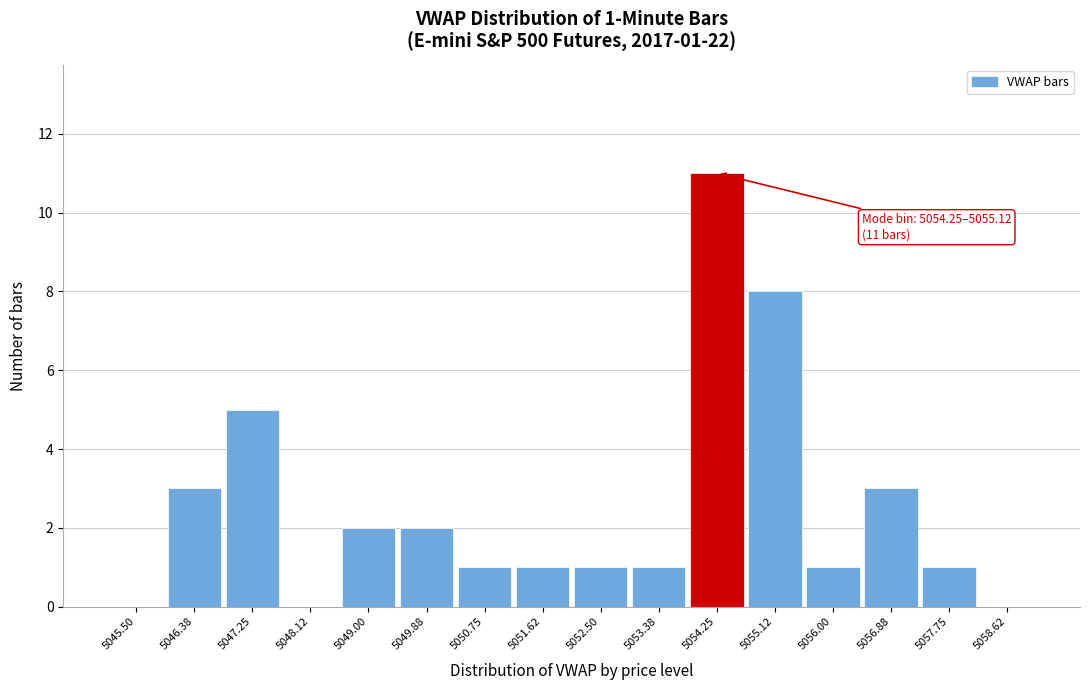

Reading left to right, what are all the values shown in this chart?

5045.50=0	5046.38=3	5047.25=5	5048.12=0	5049.00=2	5049.88=2	5050.75=1	5051.62=1	5052.50=1	5053.38=1	5054.25=11	5055.12=8	5056.00=1	5056.88=3	5057.75=1	5058.62=0